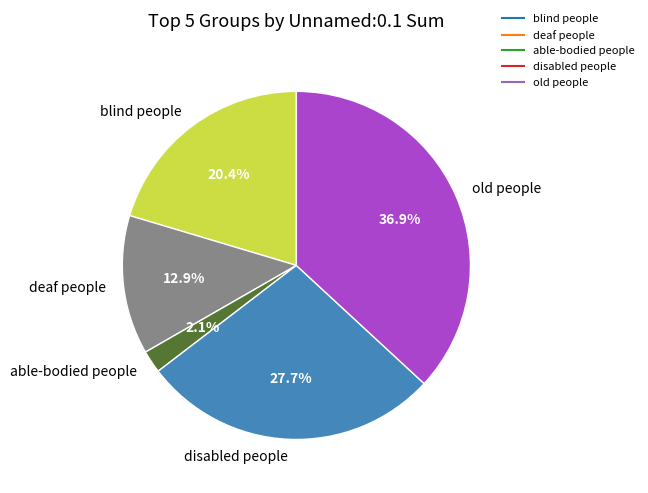

Is there a majority slice in this chart?

No